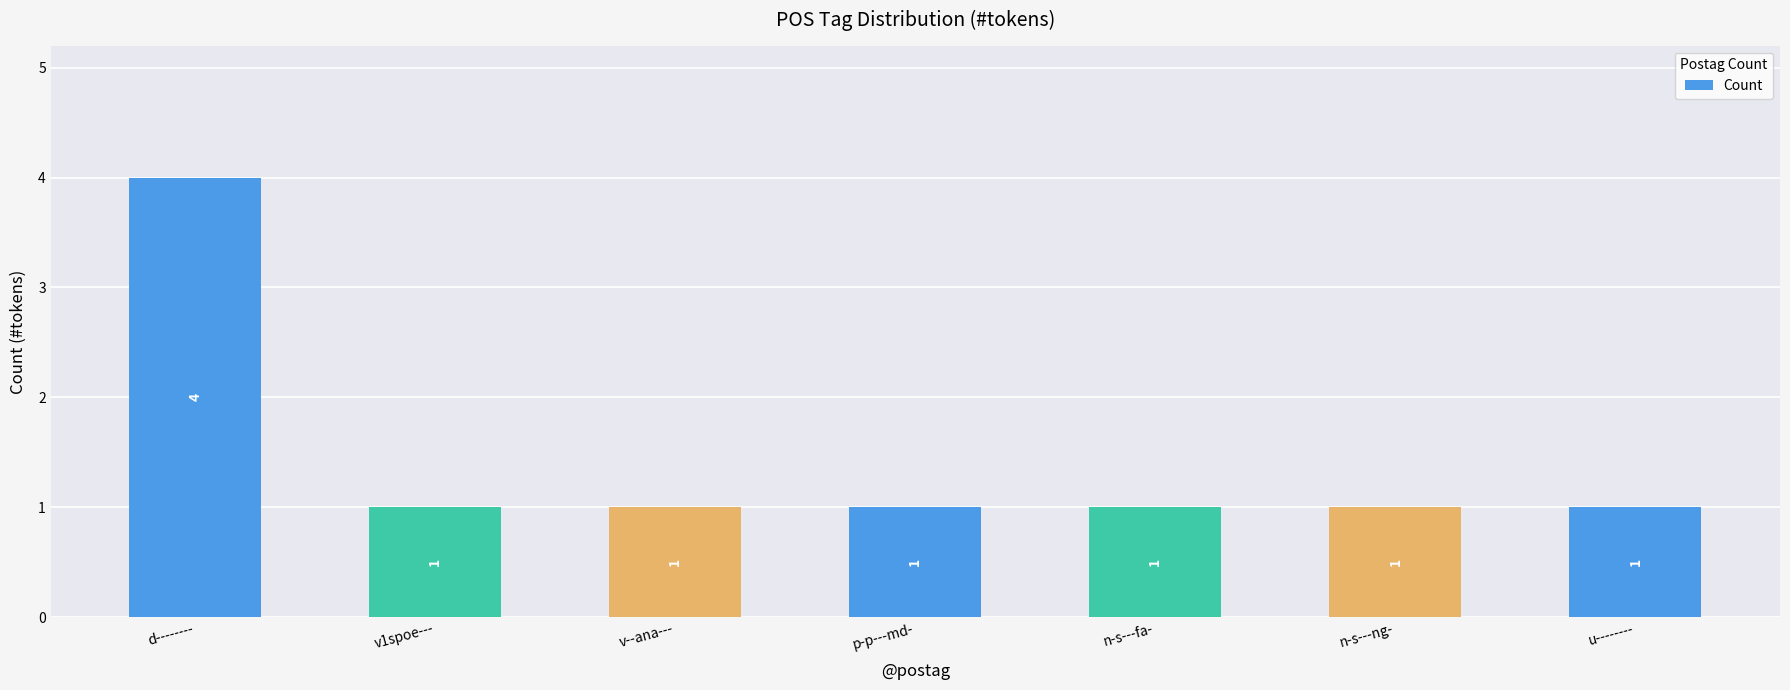

How many values are between 1 and 2?

6